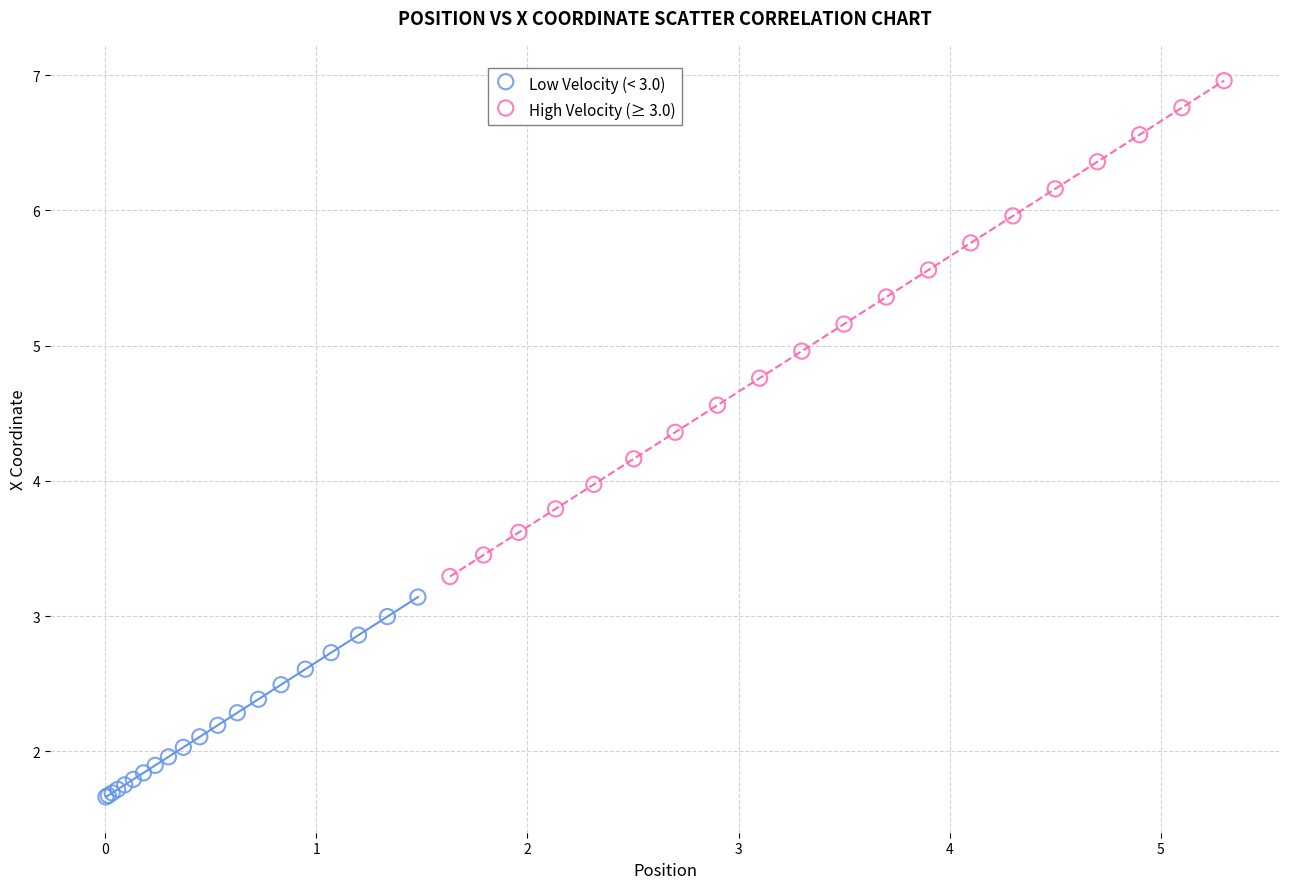

Which series reaches the minimum Y coordinate?

Low Velocity (< 3.0)